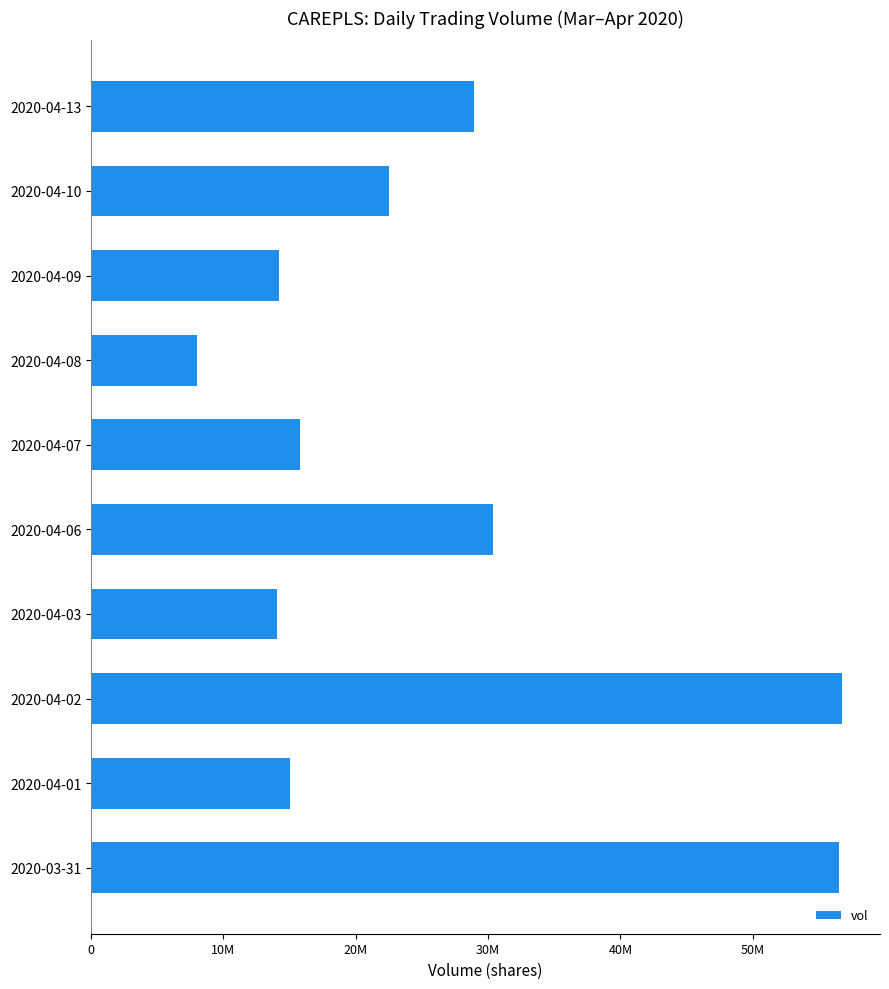

How many bars are there in total?

10